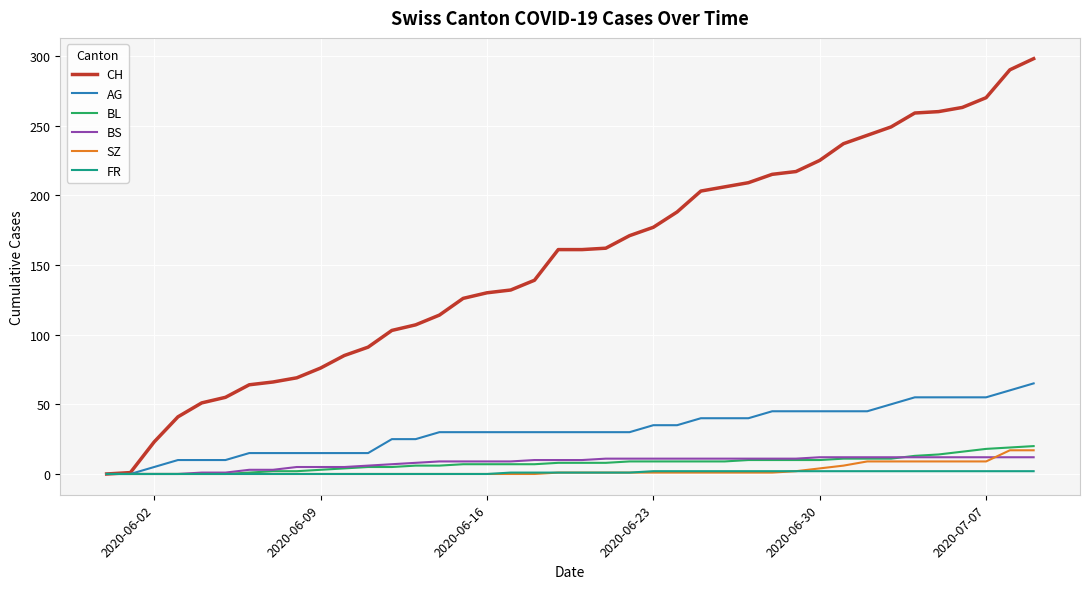

Which series has the largest range (max minus min)?

CH